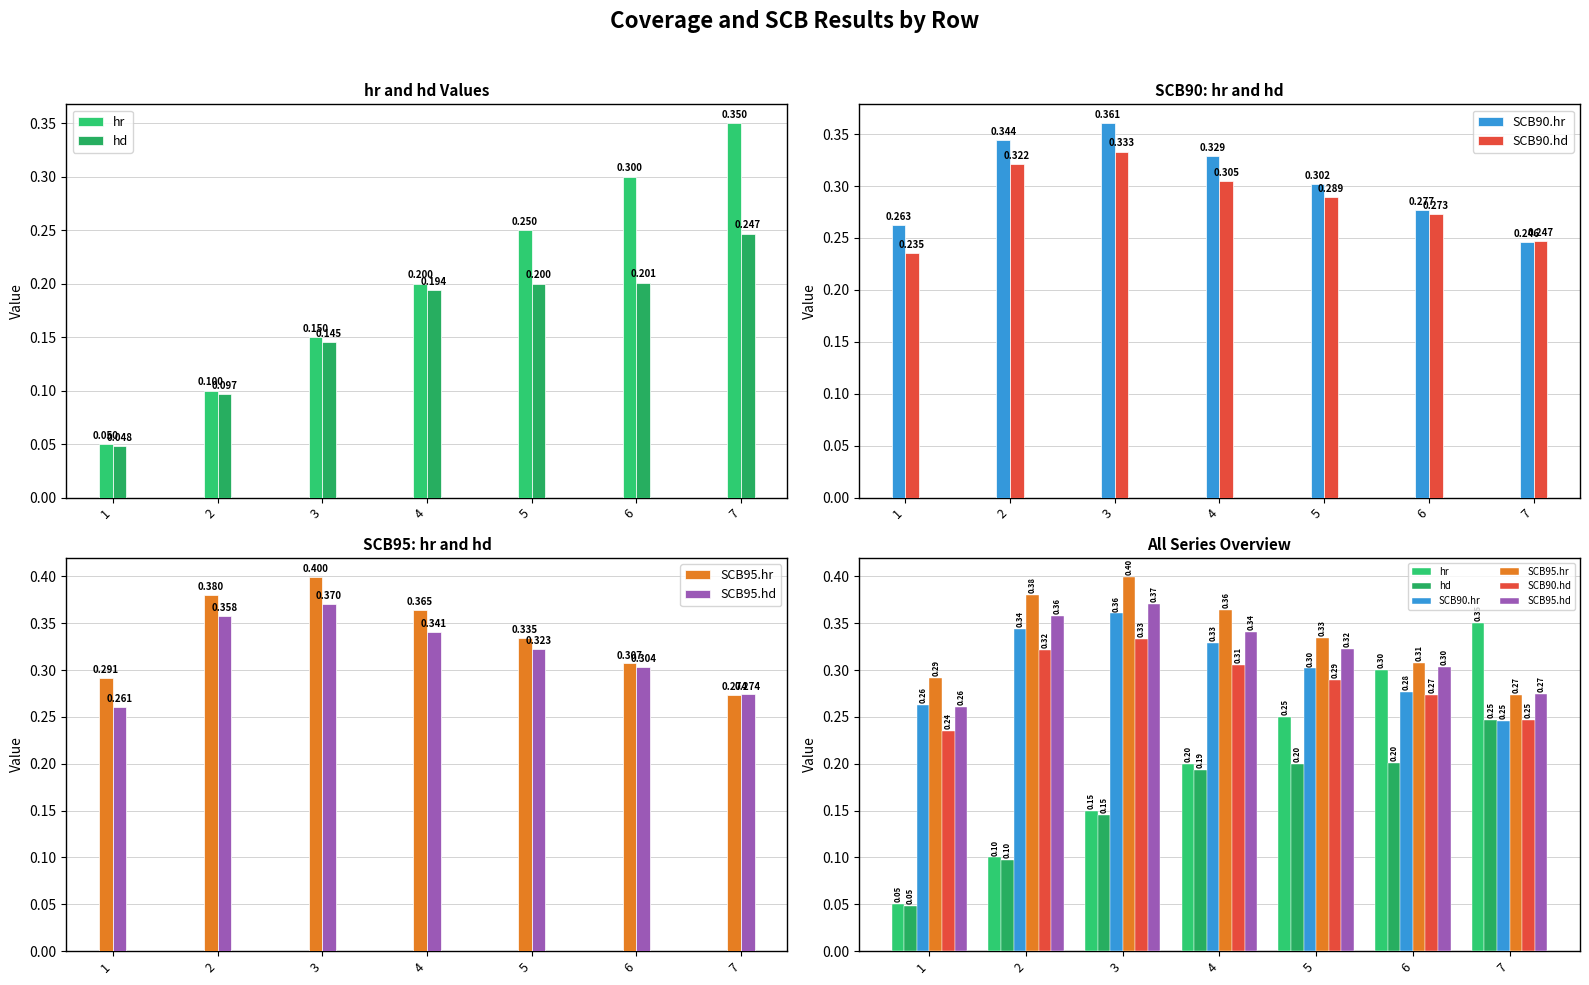

What is the total value across all series at 6?

1.7